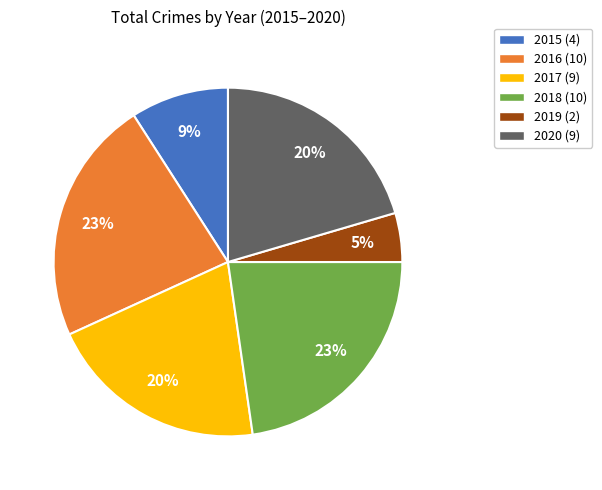

Is there a majority slice in this chart?

No